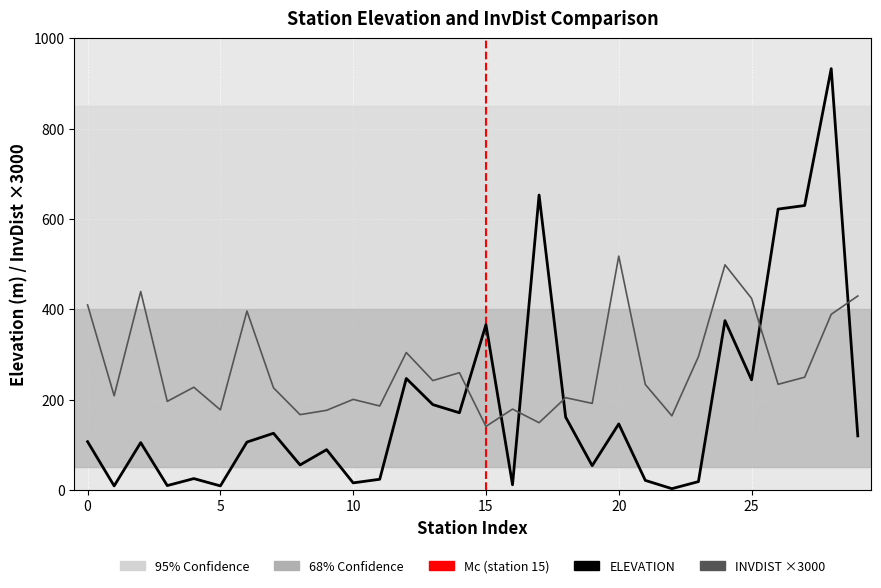

Which series has the largest total across all categories?

INVDIST ×3000